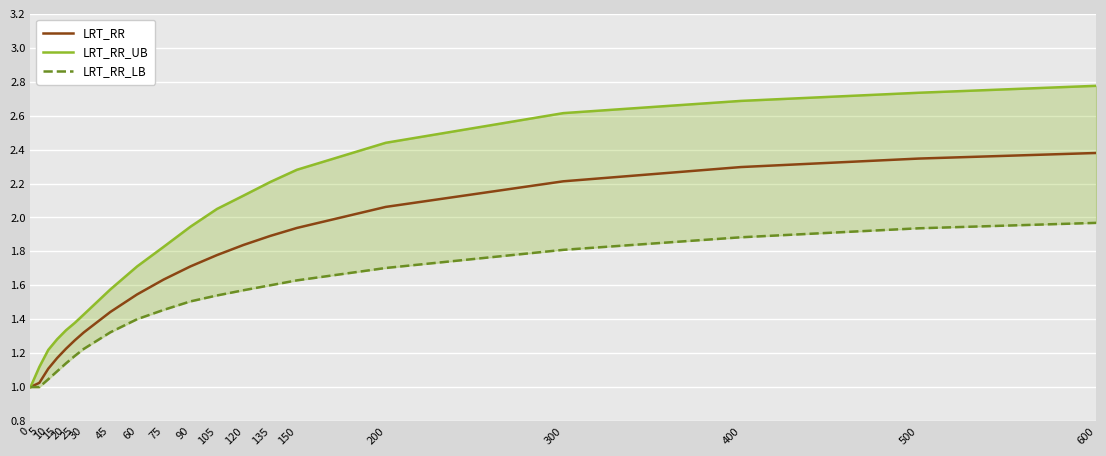

Reading right to left, what are all the values shown in this chart?

LRT_RR: 600=2.4	500=2.3	400=2.3	300=2.2	200=2.1	150=1.9	135=1.9	120=1.8	105=1.8	90=1.7	75=1.6	60=1.5	45=1.4	30=1.3	25=1.3	20=1.2	15=1.2	10=1.1	5=1.0	0=1.0
LRT_RR_UB: 600=2.8	500=2.7	400=2.7	300=2.6	200=2.4	150=2.3	135=2.2	120=2.1	105=2.0	90=1.9	75=1.8	60=1.7	45=1.6	30=1.4	25=1.4	20=1.3	15=1.3	10=1.2	5=1.1	0=1.0
LRT_RR_LB: 600=2.0	500=1.9	400=1.9	300=1.8	200=1.7	150=1.6	135=1.6	120=1.6	105=1.5	90=1.5	75=1.5	60=1.4	45=1.3	30=1.2	25=1.2	20=1.1	15=1.1	10=1.0	5=1.0	0=1.0